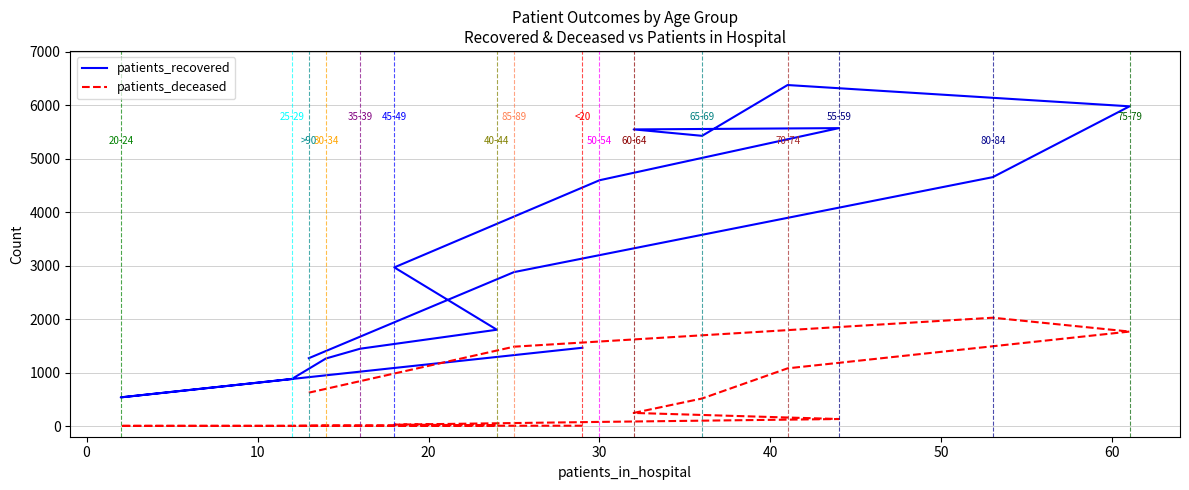

Rank the series by their maximum value, from lowest to highest.

patients_deceased, patients_recovered